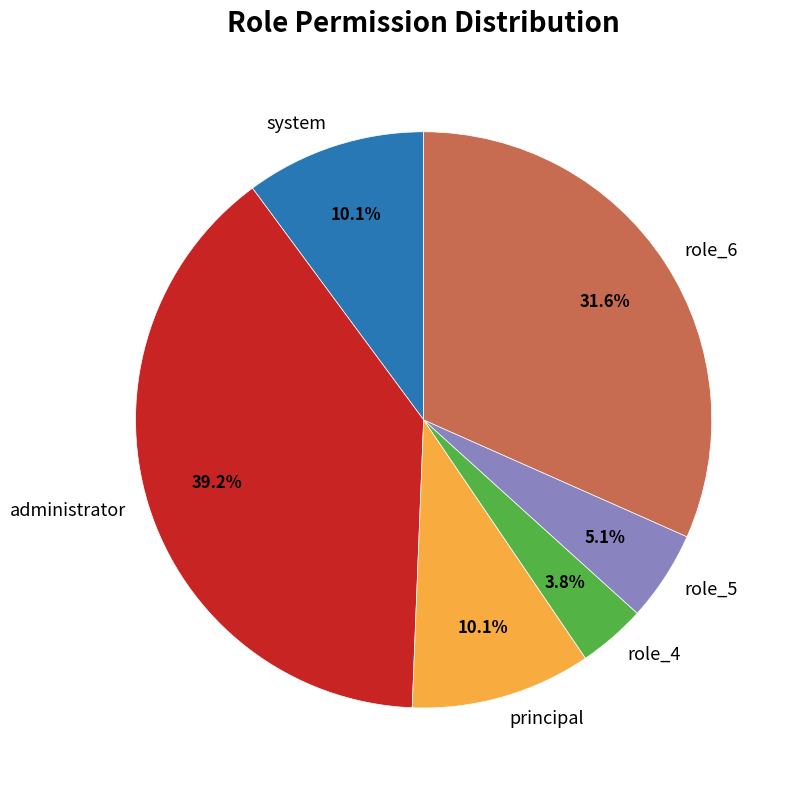

What is the largest slice in the pie chart?

administrator